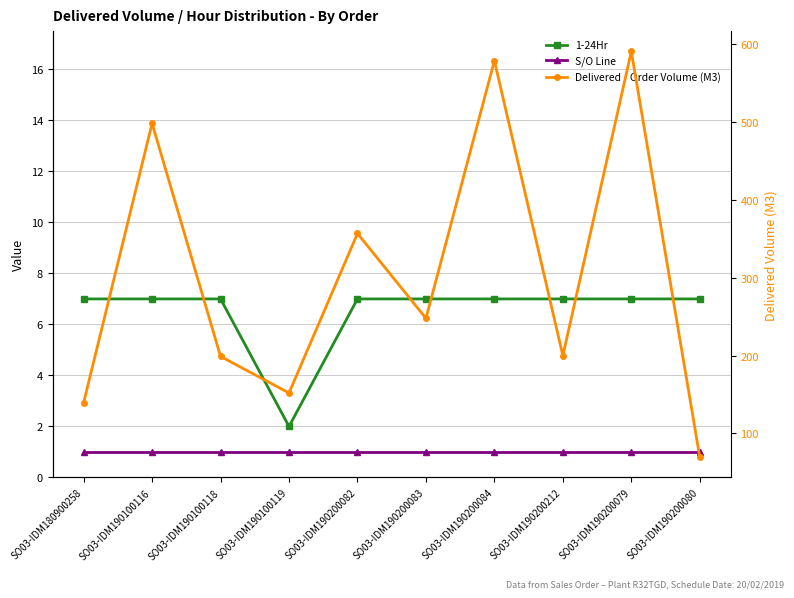

Which category has the lowest value across all series?

SO03-IDM180900258